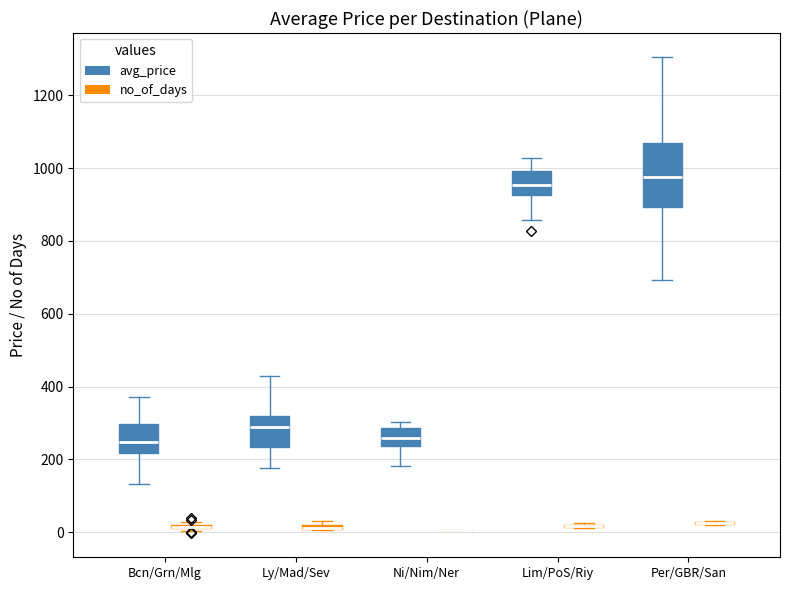

Comparing the boxes themselves (not the whiskers), which one is the tallest?

Per/GBR/San (avg_price)